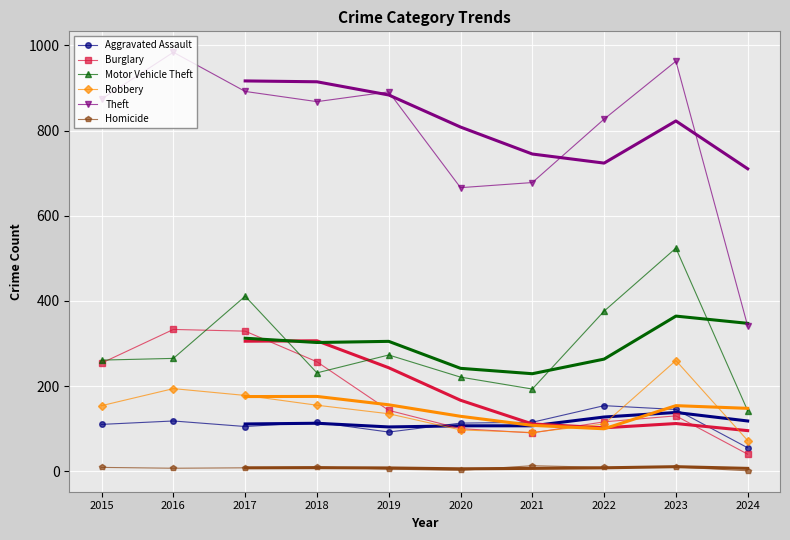

Rank the series by their maximum value, from highest to lowest.

Theft, Motor Vehicle Theft, Burglary, Robbery, Aggravated Assault, Homicide